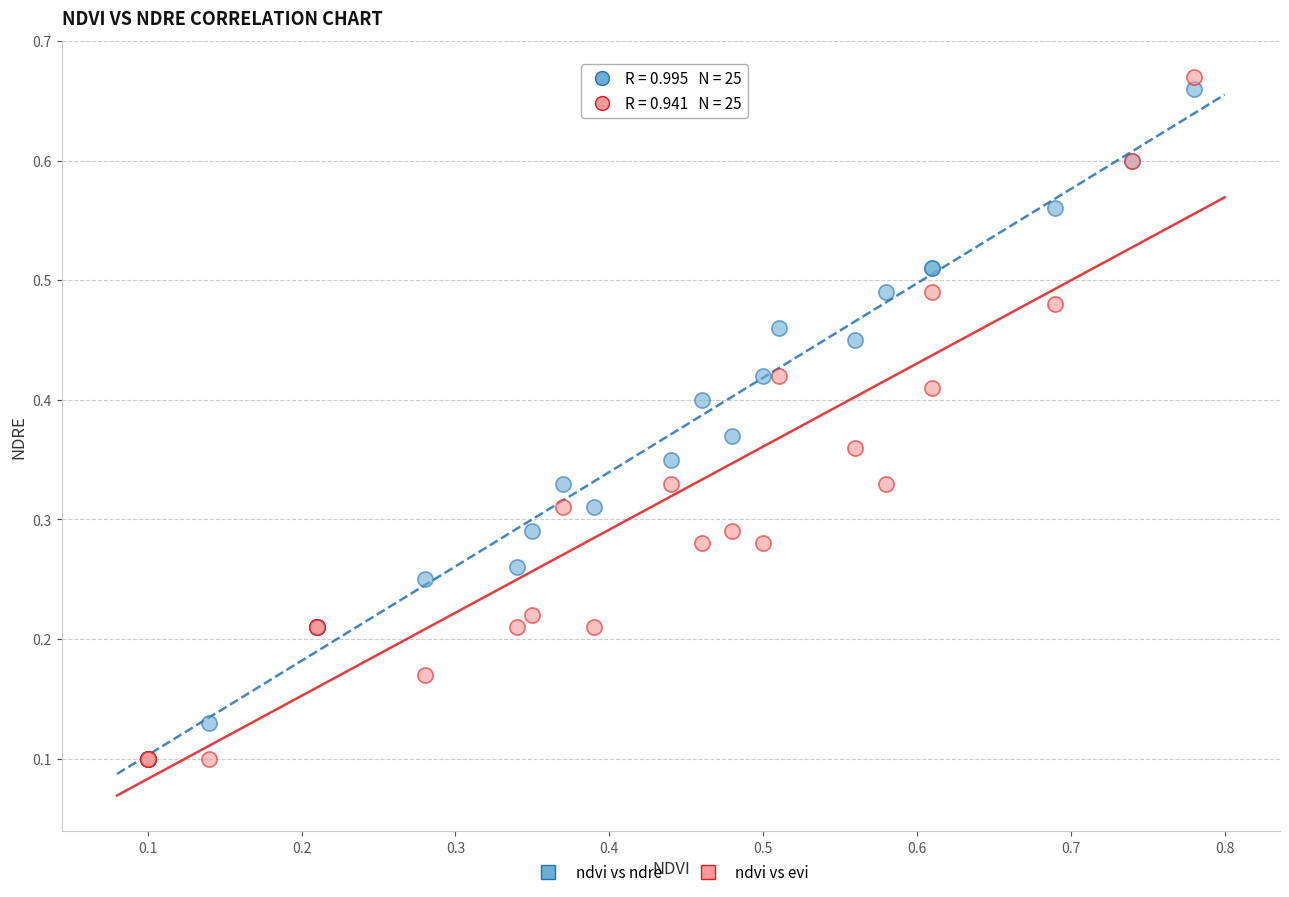

Which series has the largest Y range (max minus min)?

ndvi vs evi